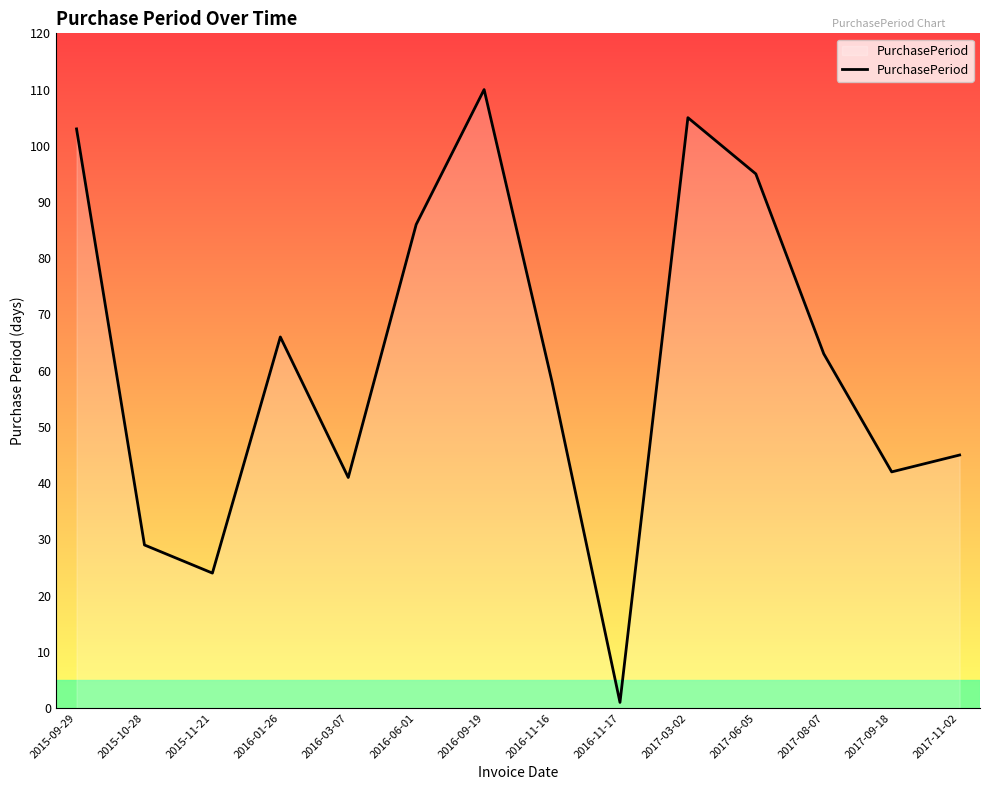

What is the sum of the values at 2017-03-02 and 2017-06-05?

200